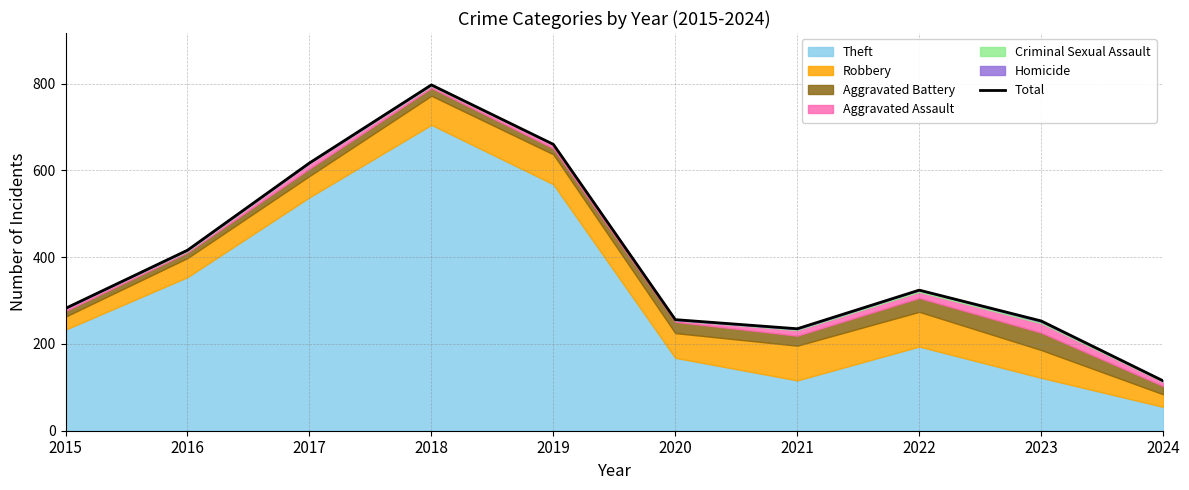

What is the value of the 1st point from the left?

282